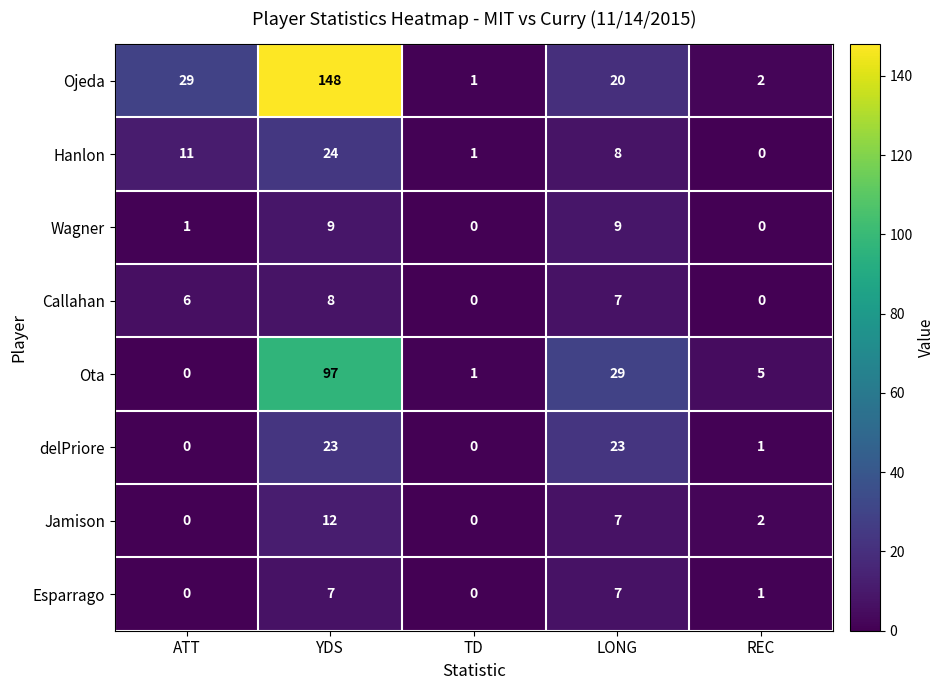

Which series has the widest spread of values?

Ojeda